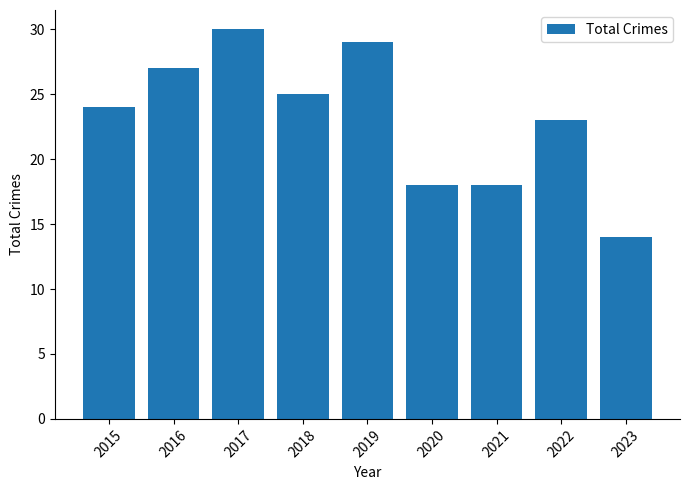

What is the average value?

23